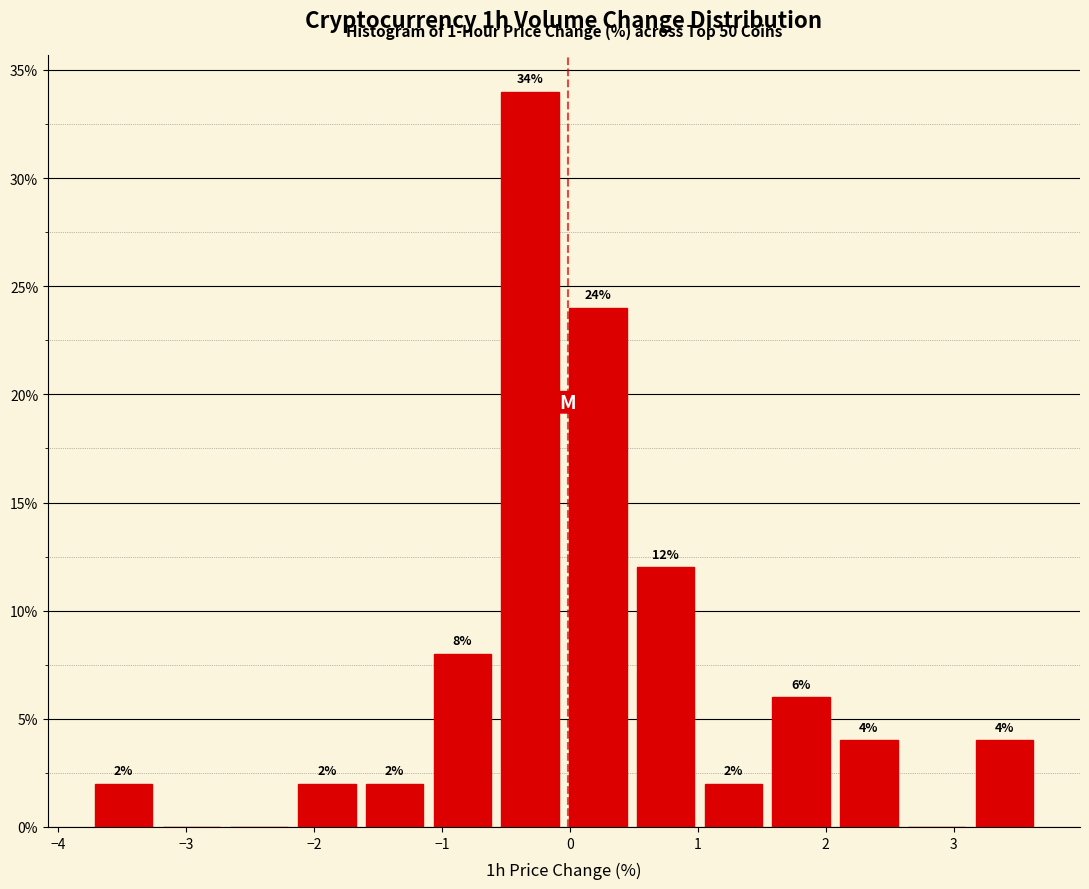

Which range on the x-axis has the tallest bar?

-0.6 to 0.0